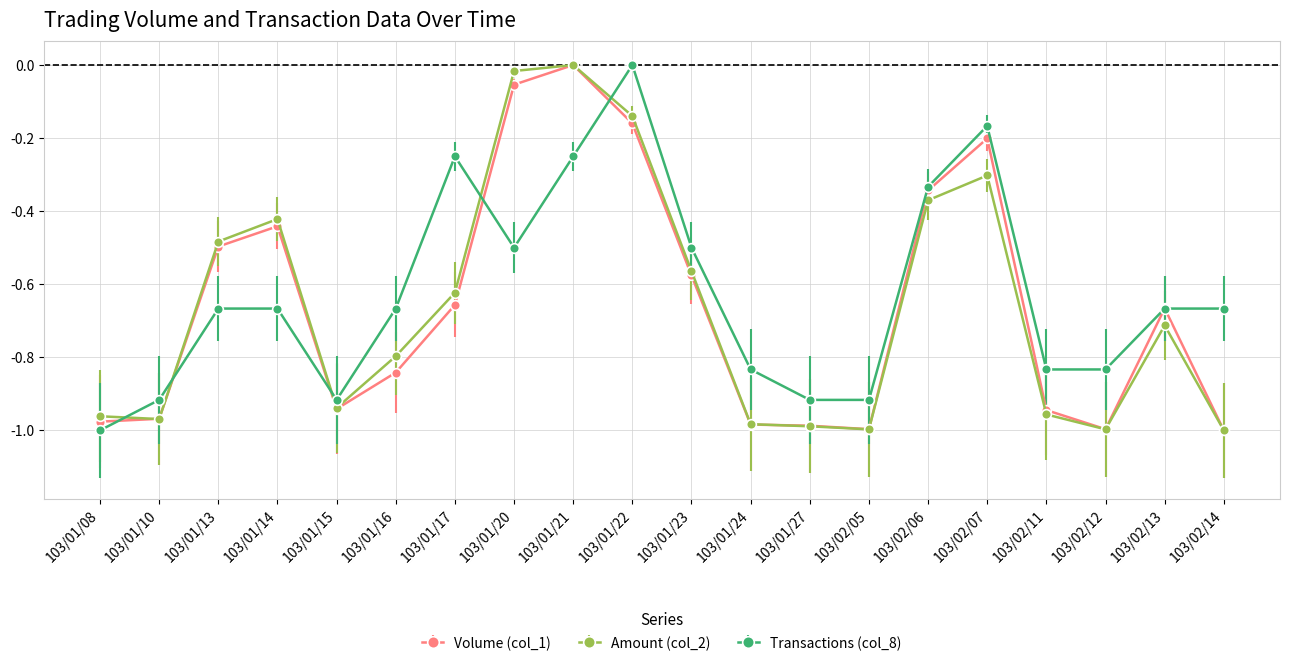

True or false: Volume (col_1) and Amount (col_2) intersect in this chart.

True